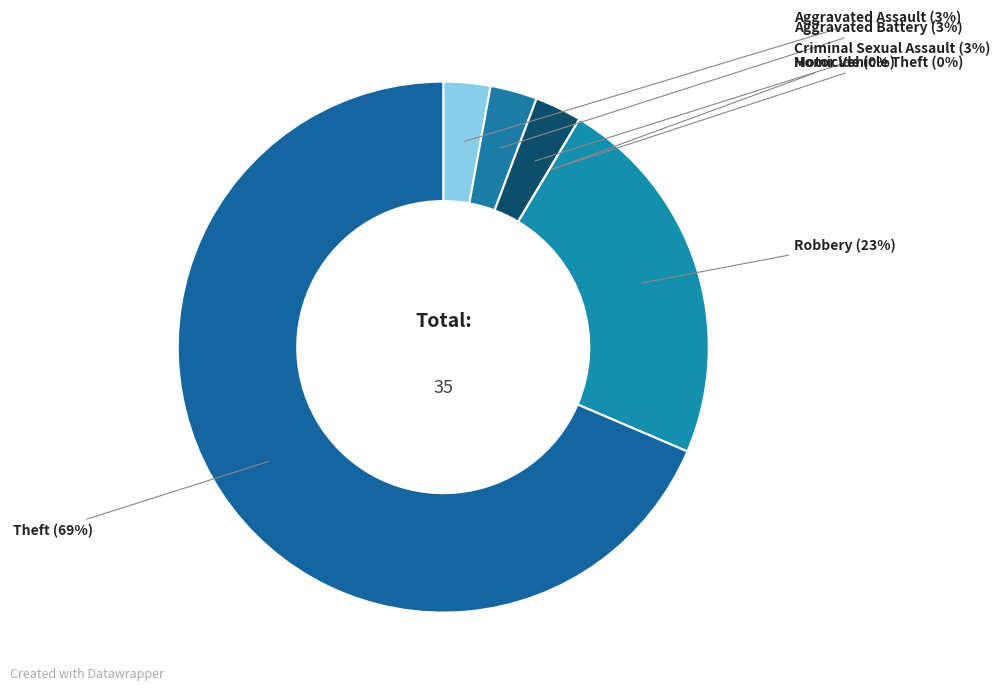

What is the total percentage of Aggravated Assault and Robbery?

25.7%